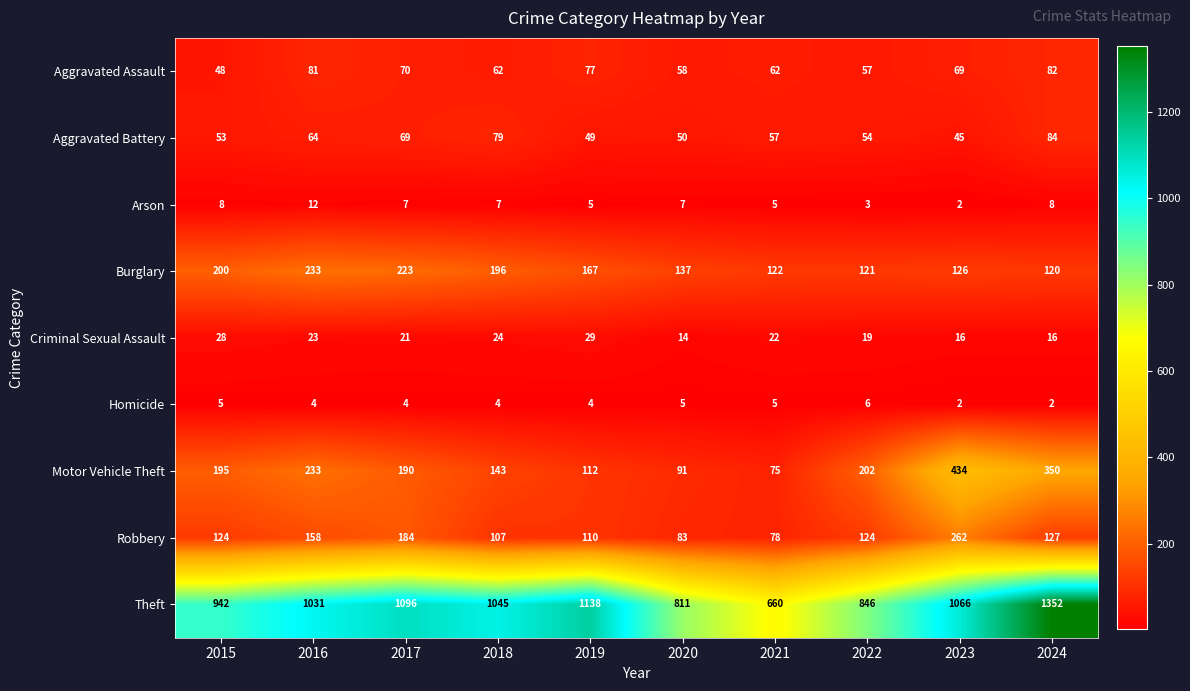

How many distinct data groups are displayed?

9